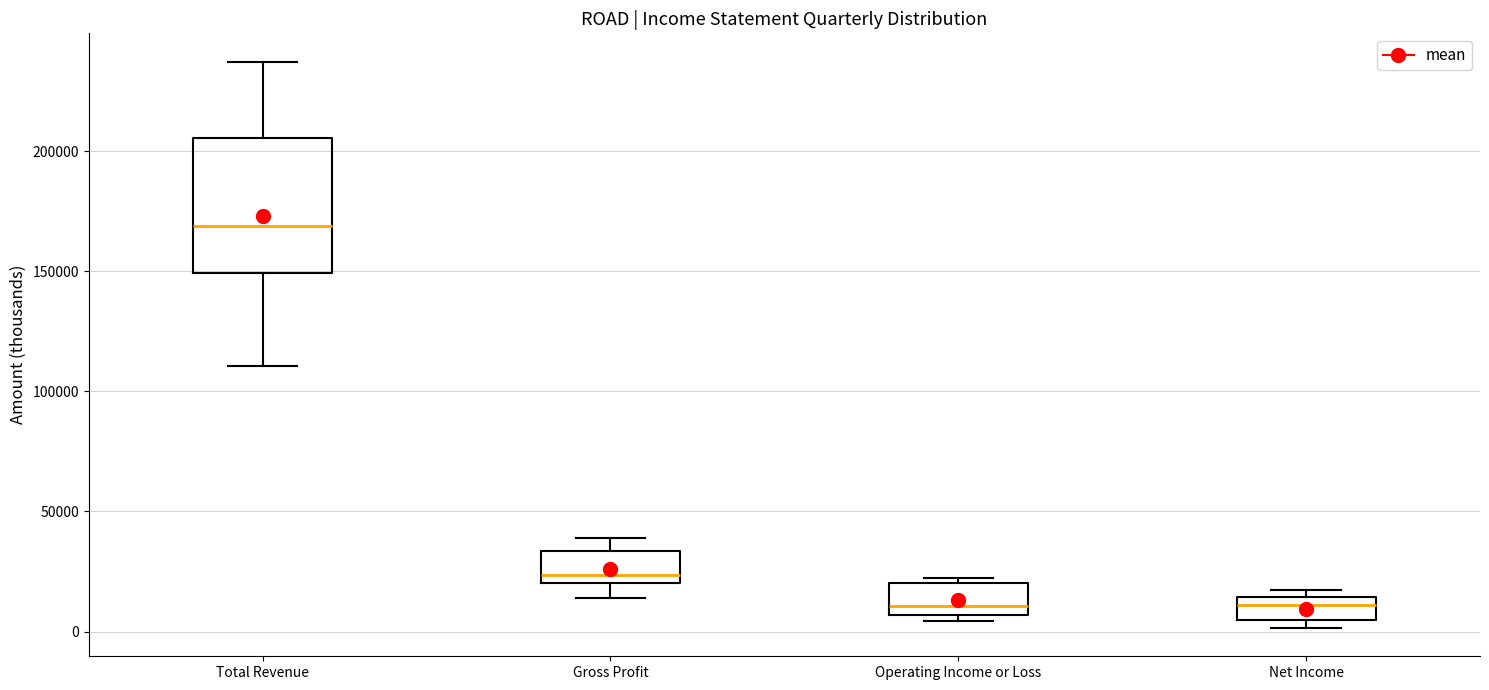

Reading left to right, read every box against the y-axis: the position of its median line, the range the box covers, and the ends of its whiskers. The values are not printed on the chart, so give them approximately, as read against the axis.

Total Revenue: median 170000, box 150000 to 205000, whiskers 110000 to 235000
Gross Profit: median 25000, box 20000 to 35000, whiskers 15000 to 40000
Operating Income or Loss: median 10000, box 5000 to 20000, whiskers 5000 (just below the box's lower edge) to 20000 (just above the box's upper edge)
Net Income: median 10000, box 5000 to 15000, whiskers 0 to 15000 (just above the box's upper edge)